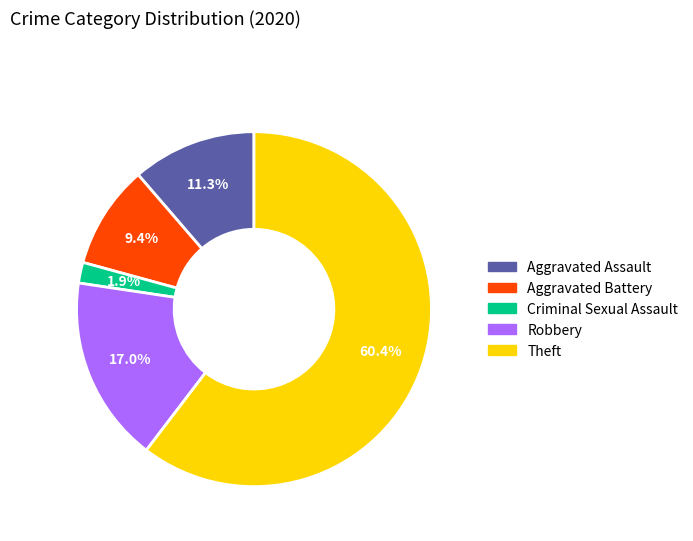

Do Aggravated Assault and Criminal Sexual Assault together represent more than half of the pie?

No